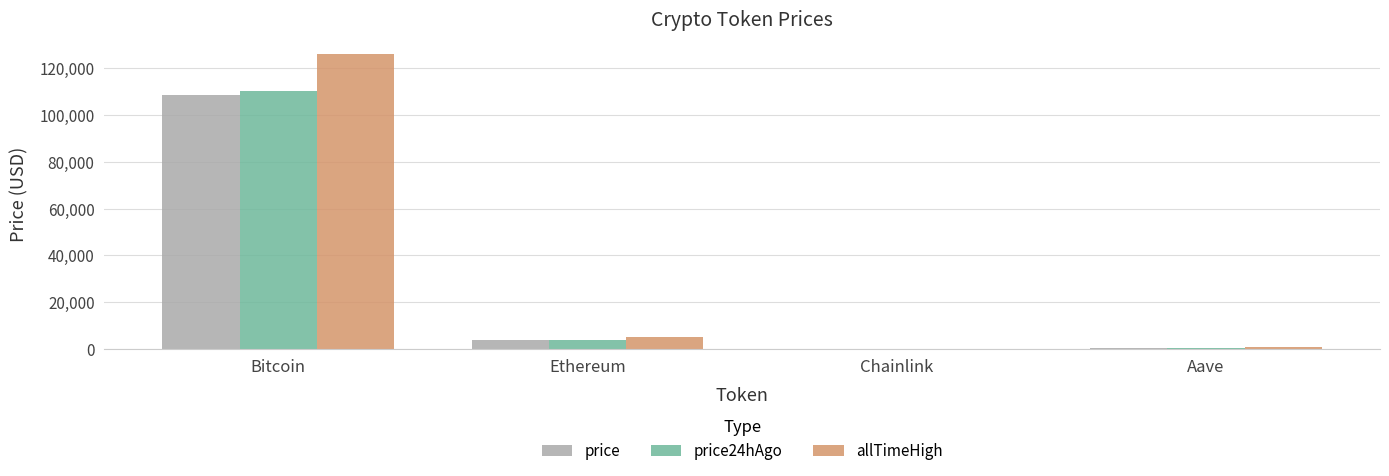

Where is price nearest to the value 54326?

Ethereum